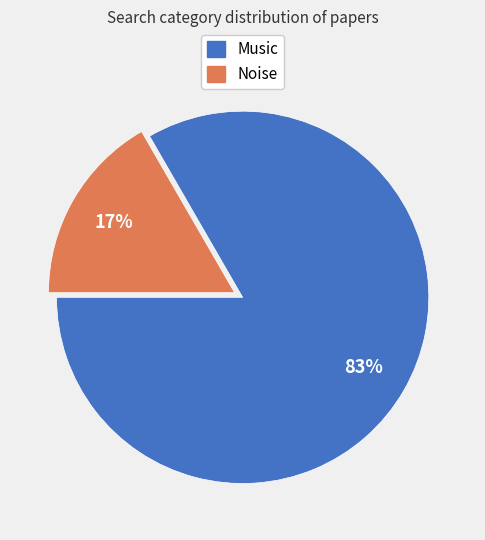

Is it true that Music is 83% of the pie?

True